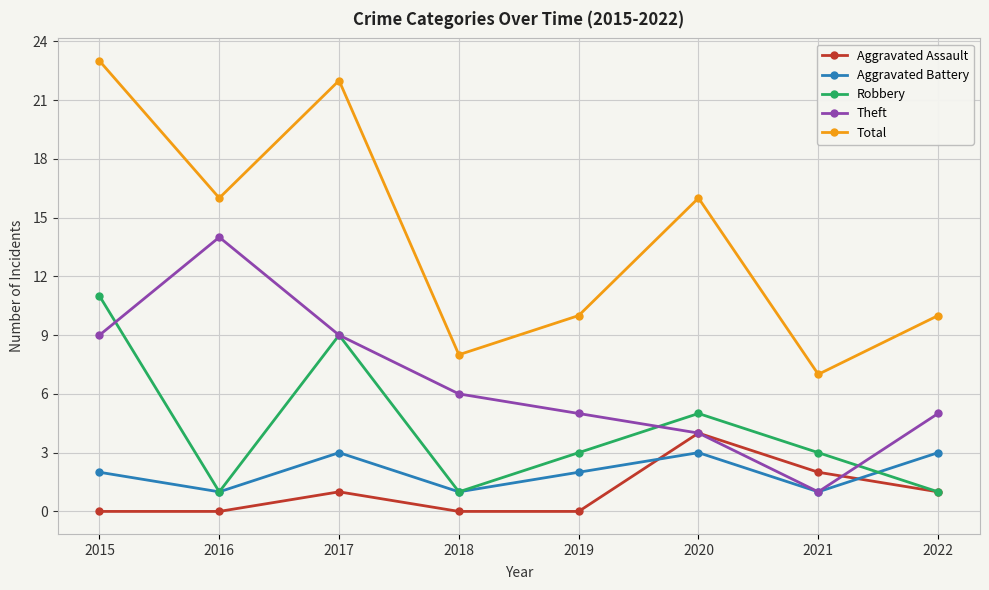

True or false: Total and Aggravated Assault cross at least once.

False